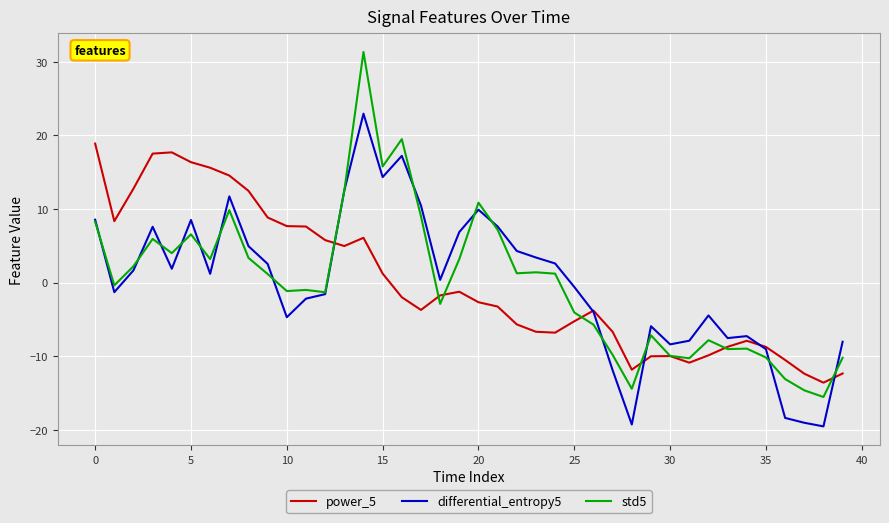

Which series has the largest range (max minus min)?

std5